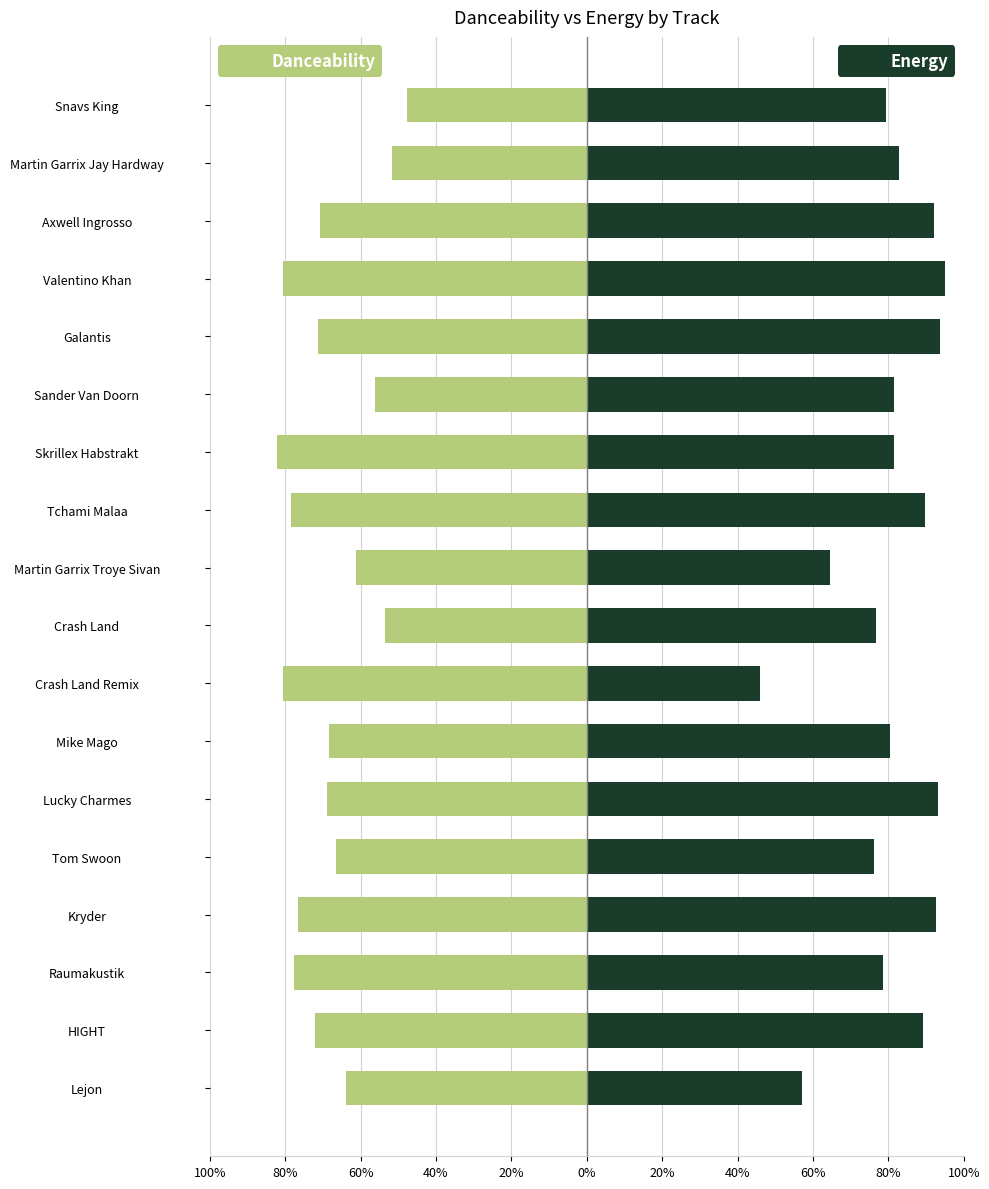

How many bars are there in total?

36